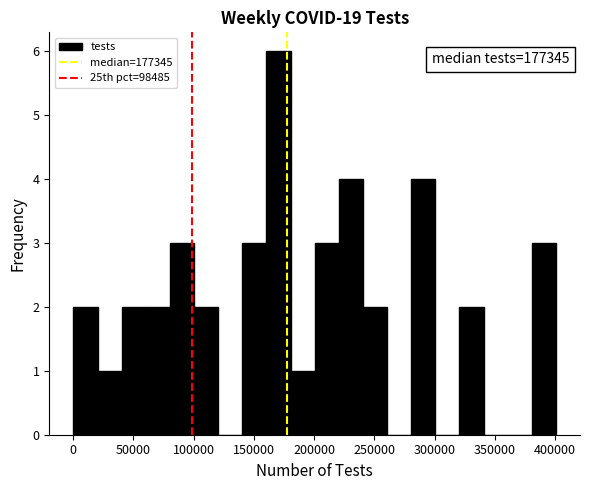

Which range on the x-axis has the tallest bar?

160000 to 180000